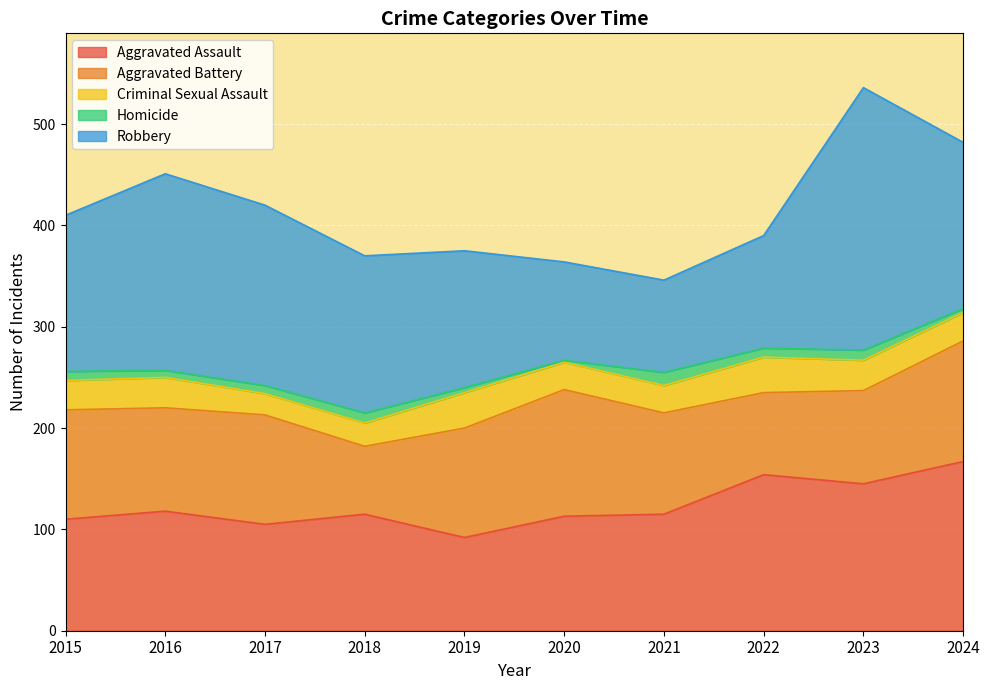

What is the difference between the second highest and minimum values in the Homicide series?

8